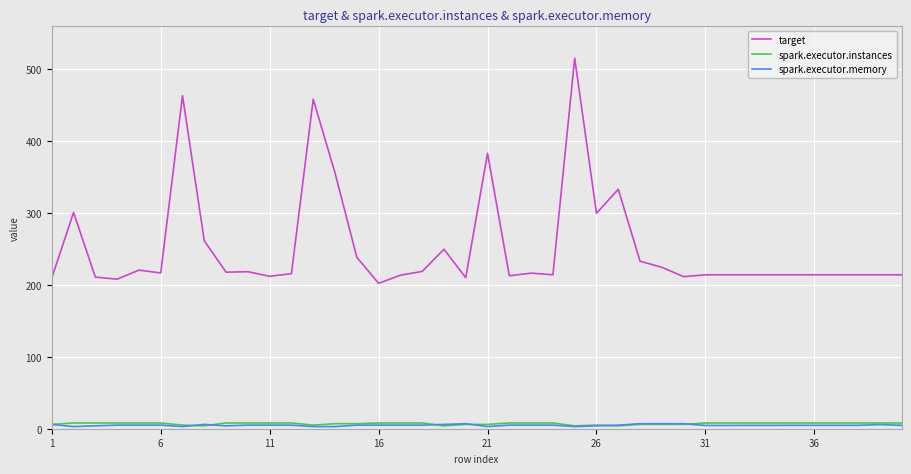

Does the chart have visible grid lines?

Yes